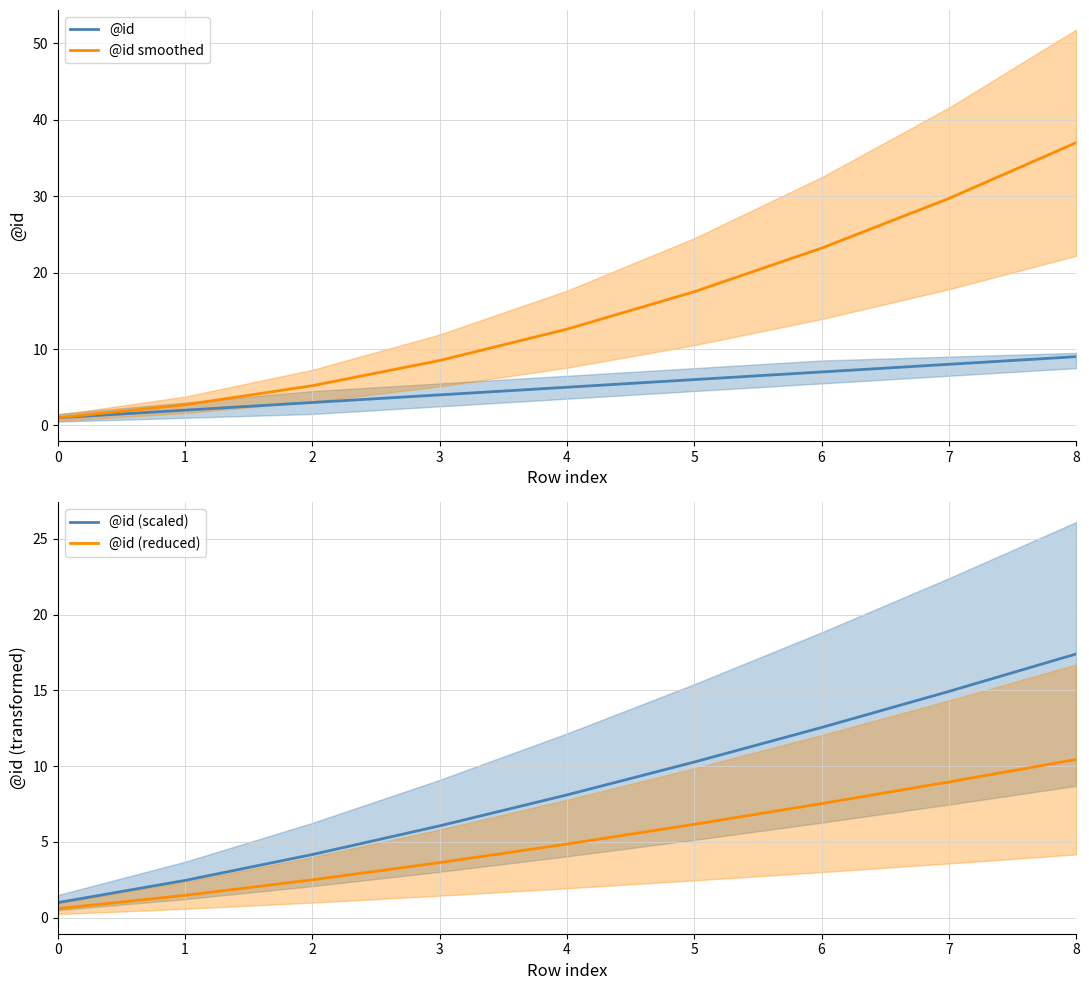

Is it true that @id equals 0.8 at 2?

False